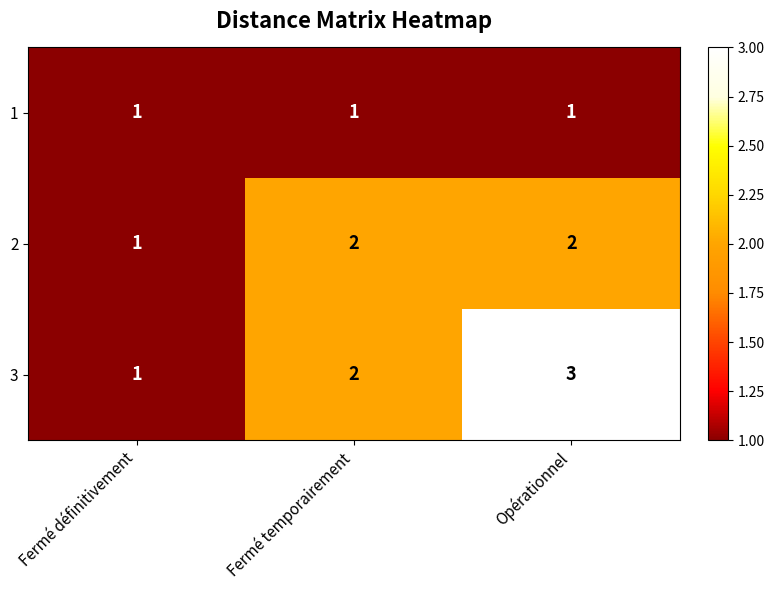

What is the minimum value shown in the chart?

1